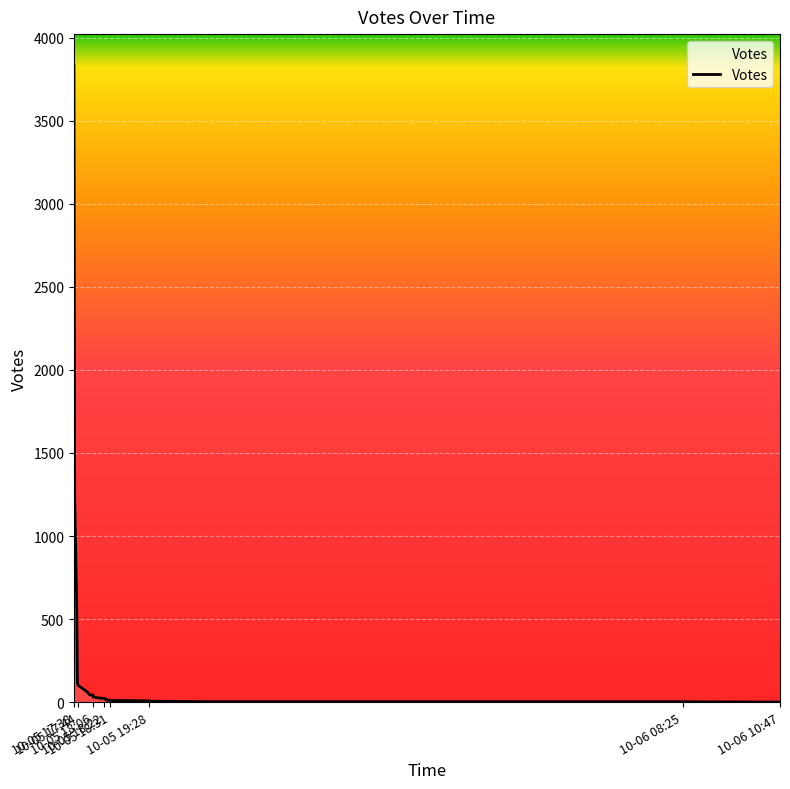

How many values are below 13?

15